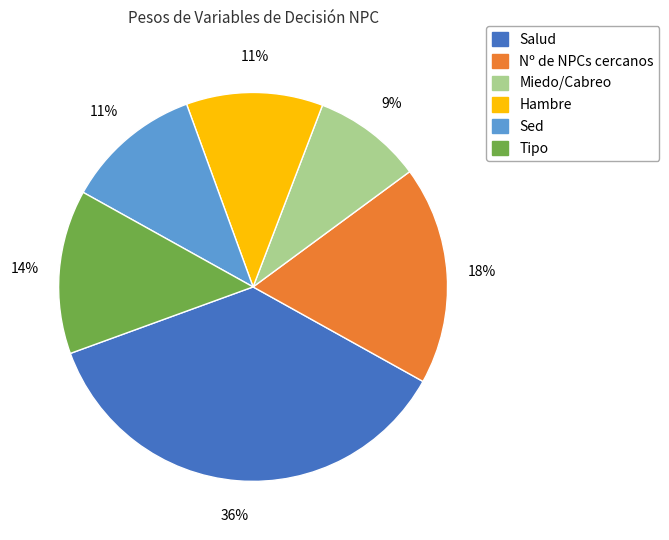

To the nearest percent, what is the difference between the largest and smallest slice percentages?

27%